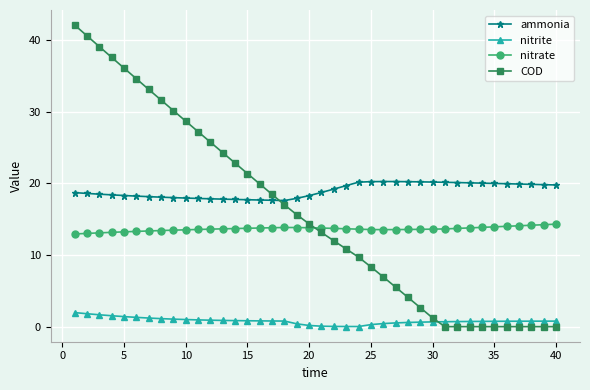

What is the sum of all COD values?

635.1